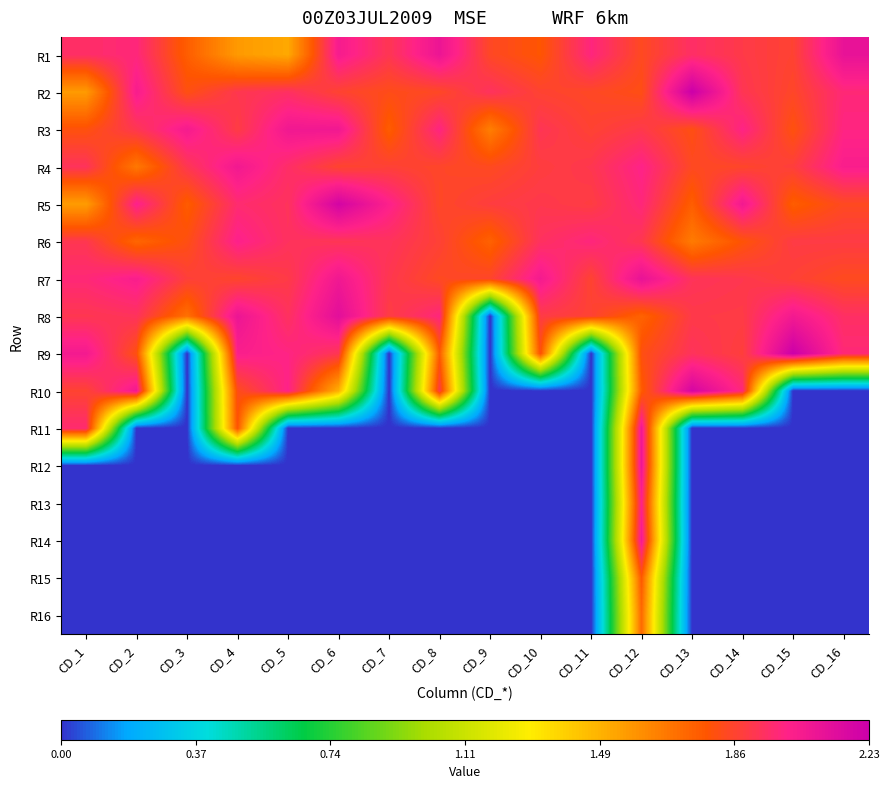

At CD_13, list the series in order from largest to smallest.

R2, R10, R1, R9, R7, R8, R4, R3, R5, R6, R11, R12, R13, R14, R15, R16